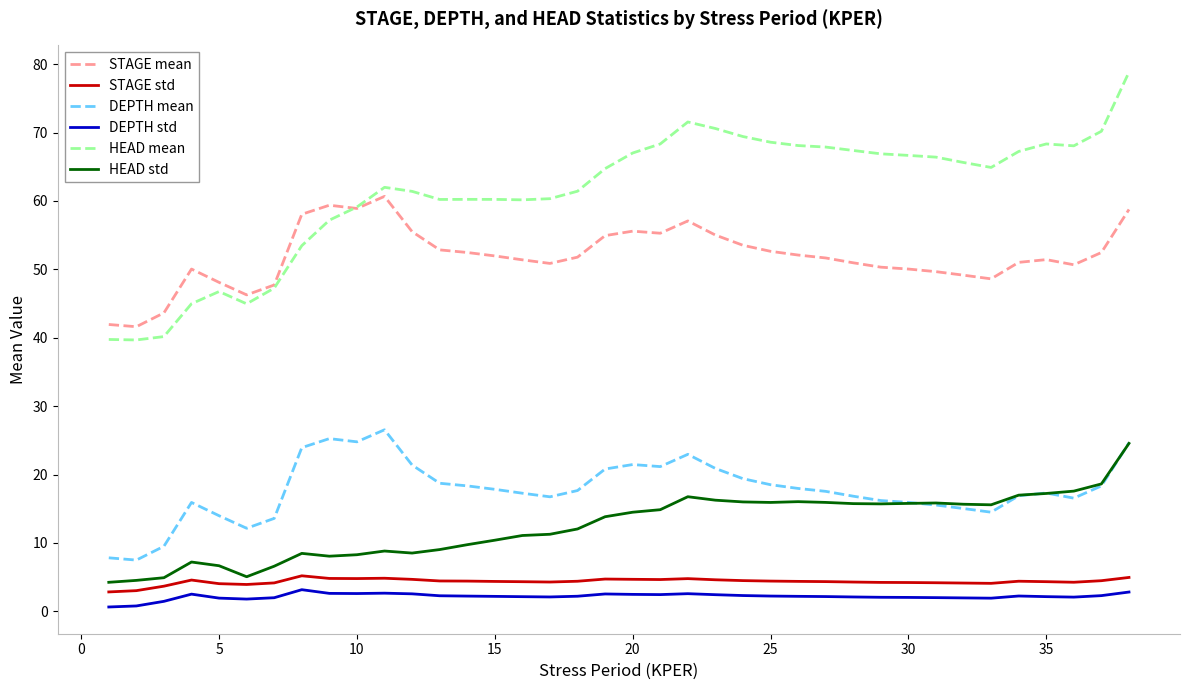

In HEAD std, how many points are higher than both neighbors (excluding endpoints)?

6